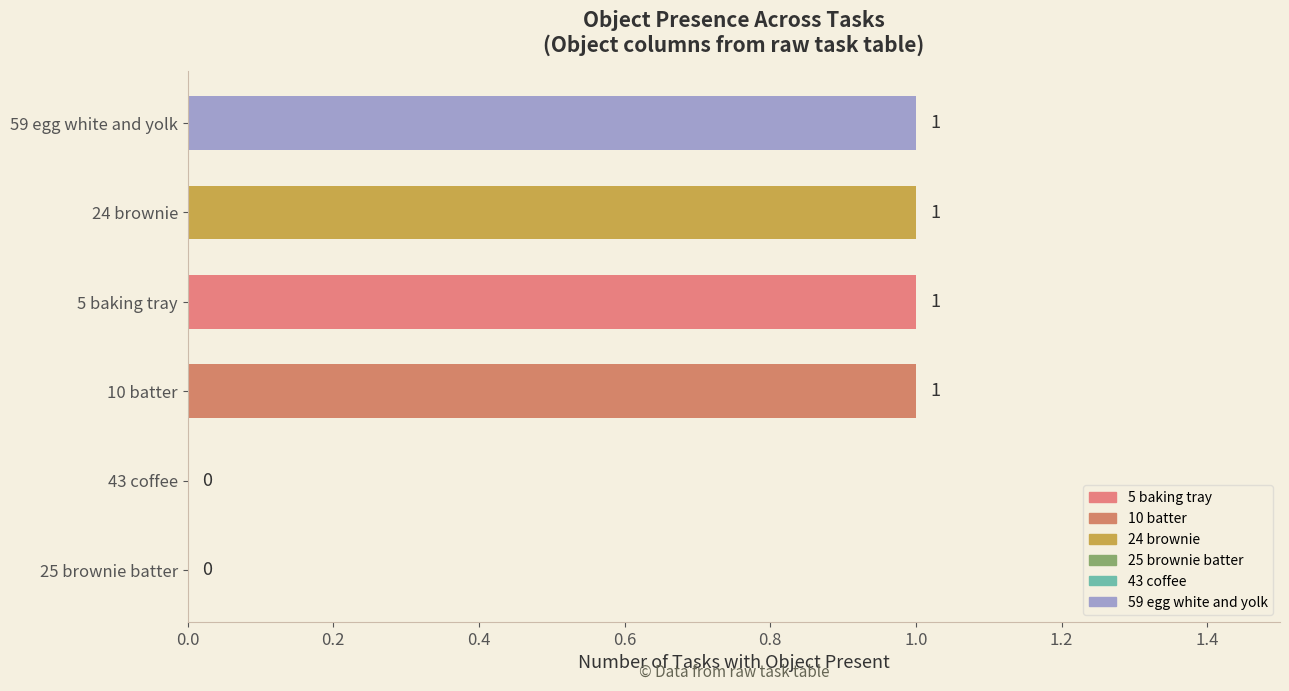

The chart shows a value of 1 at 5 baking tray. True or false?

True